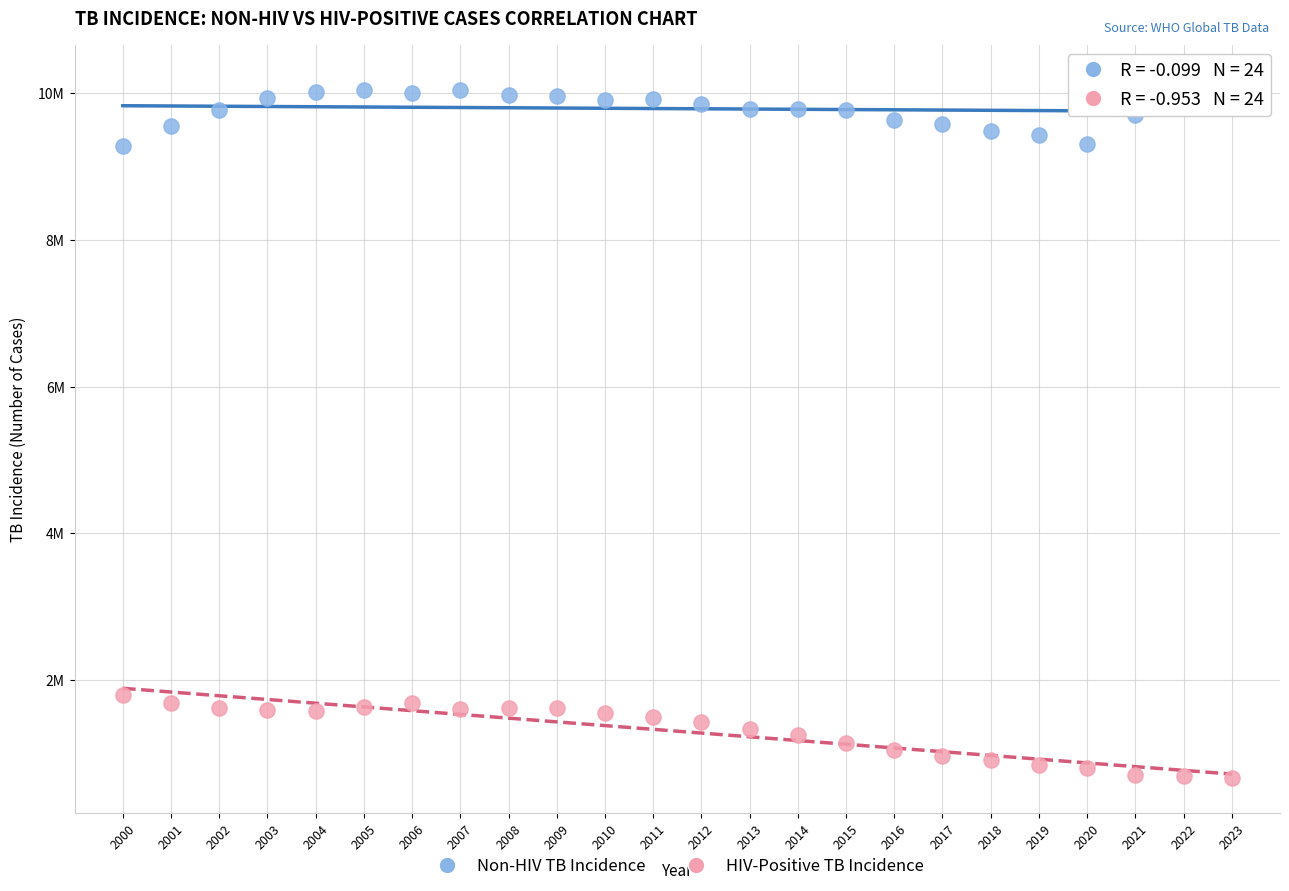

What are all the series names shown in the legend?

Non-HIV TB Incidence, HIV-Positive TB Incidence